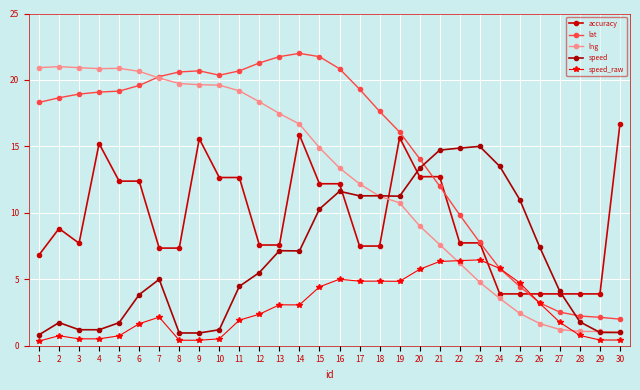

What is the value of the accuracy point at the 29th from the left?

3.9